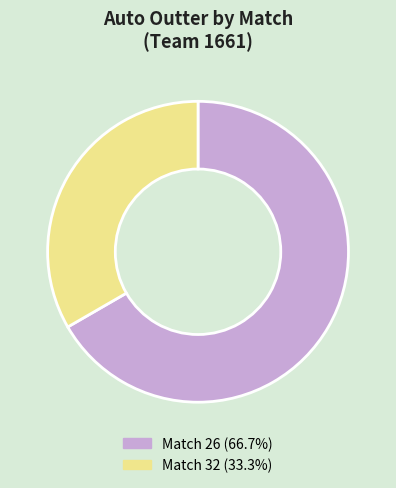

Count the number of slices in the pie.

2